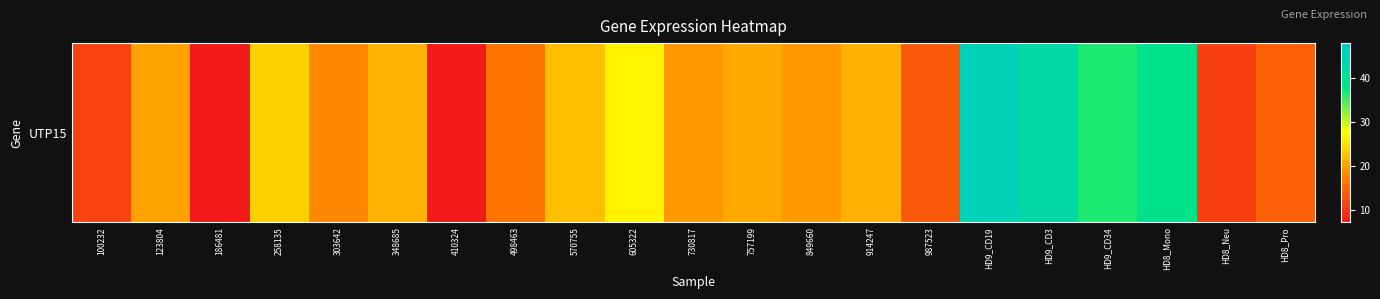

What is the difference between the maximum and minimum values?

38.2